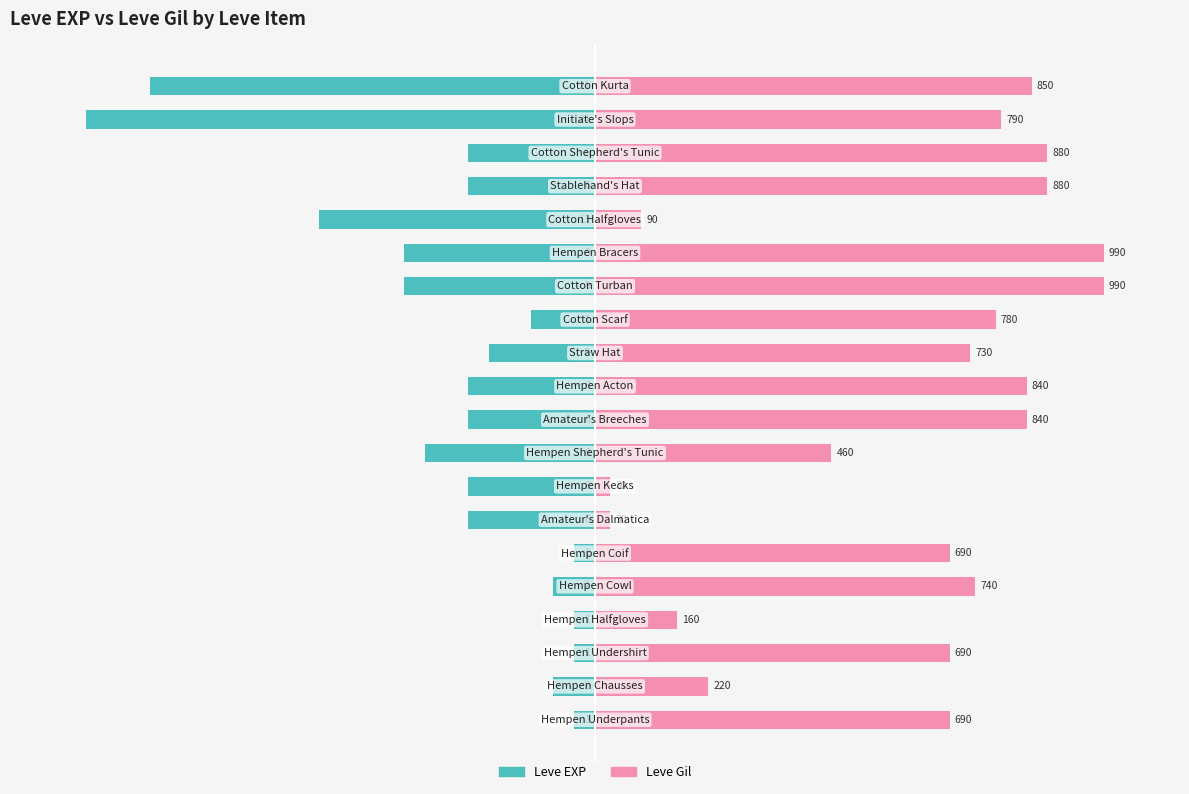

What position from the right is −100?

19